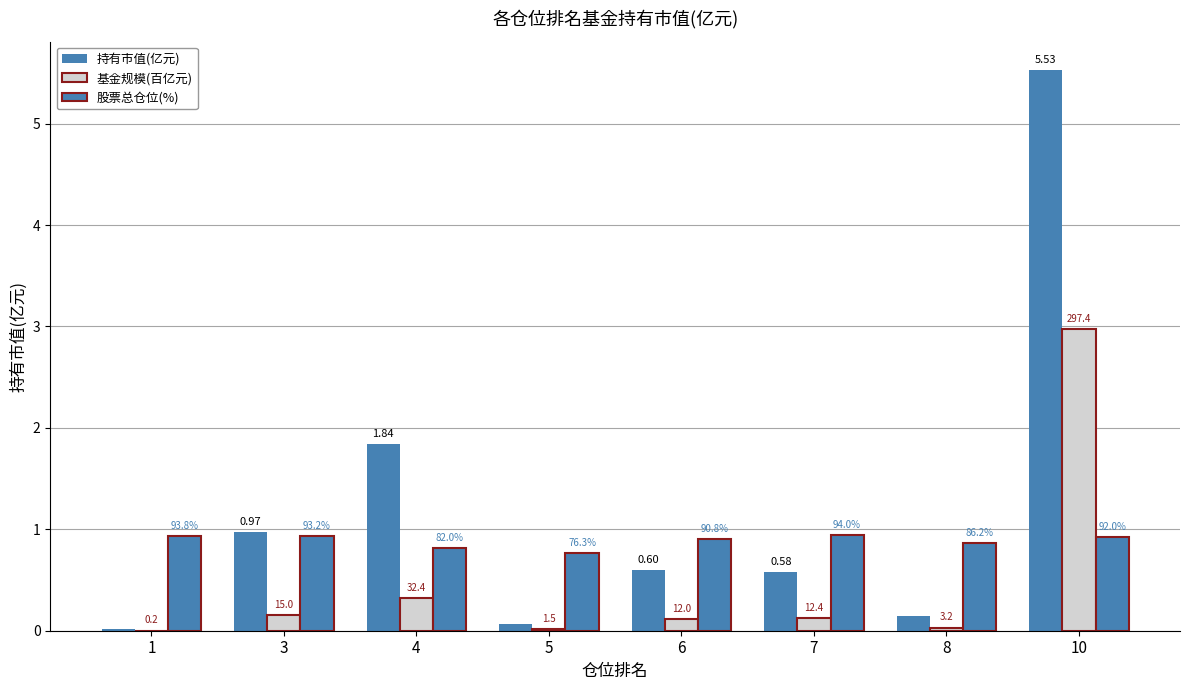

Which series has the widest spread of values?

持有市值(亿元)